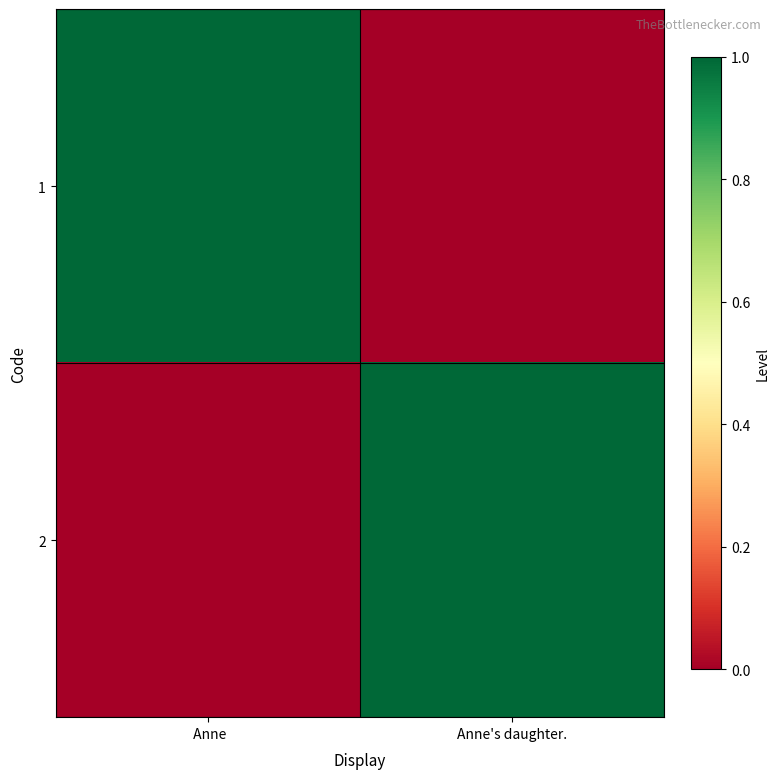

At which category does the chart reach its minimum across all series?

Anne's daughter.